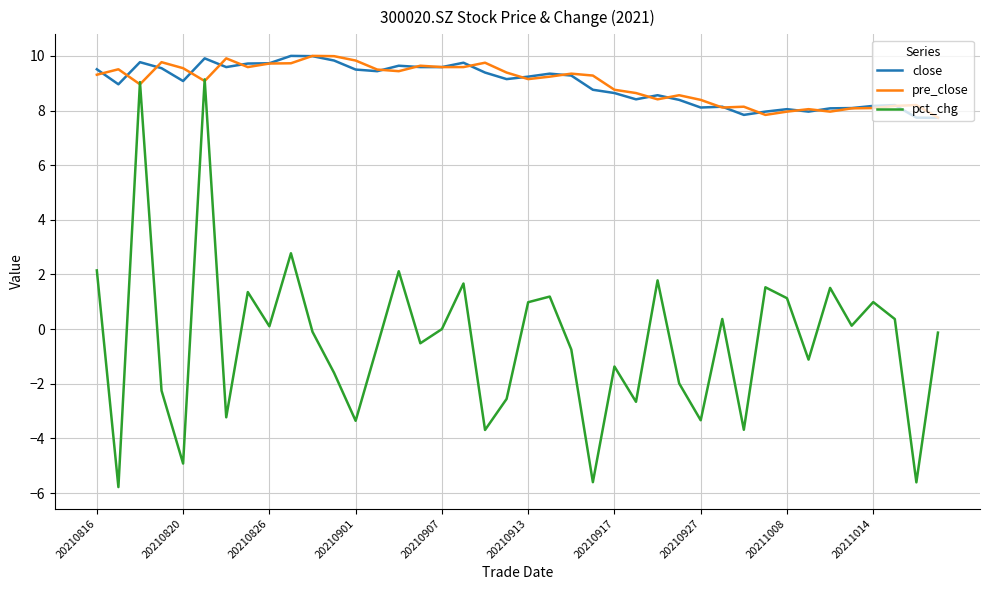

What is the minimum value for pre_close?

7.7